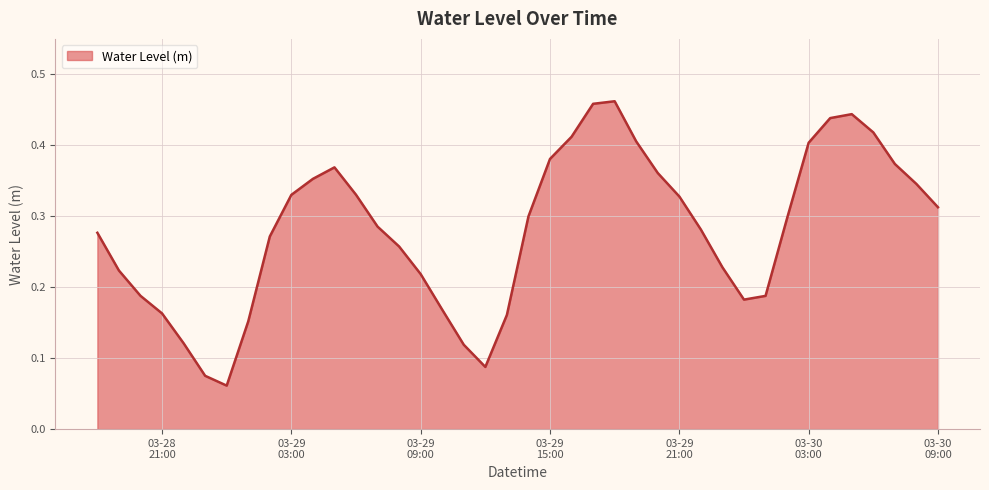

Does the chart have visible grid lines?

Yes